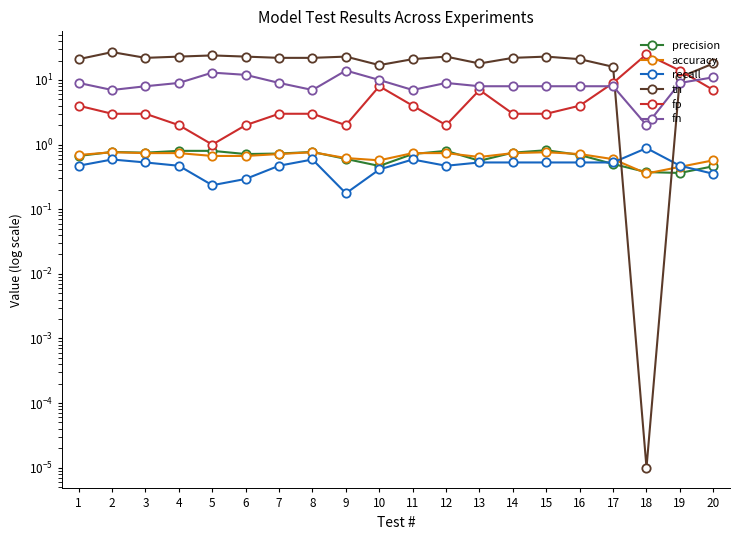

Between 13 and 8, which is larger?

8